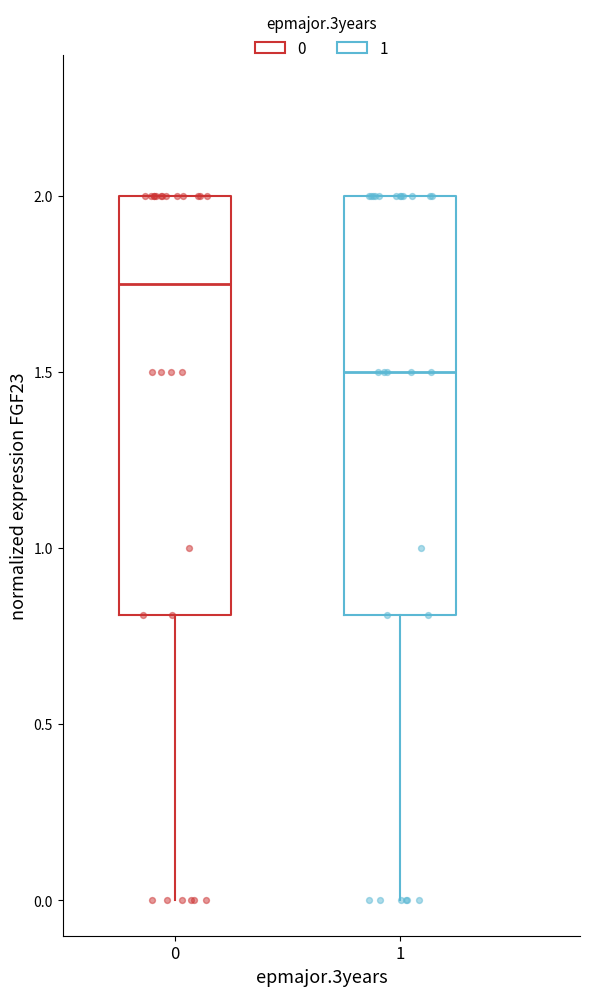

Reading left to right, read every box against the y-axis: the position of its median line, the range the box covers, and the ends of its whiskers. The values are not printed on the chart, so give them approximately, as read against the axis.

0: median 1.75, box 0.80 to 2.00, whiskers 0.00 to 2.00
1: median 1.50, box 0.80 to 2.00, whiskers 0.00 to 2.00